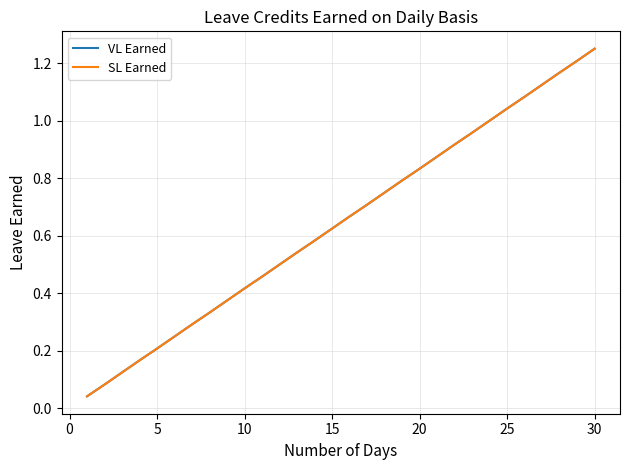

True or false: VL Earned and SL Earned intersect in this chart.

False